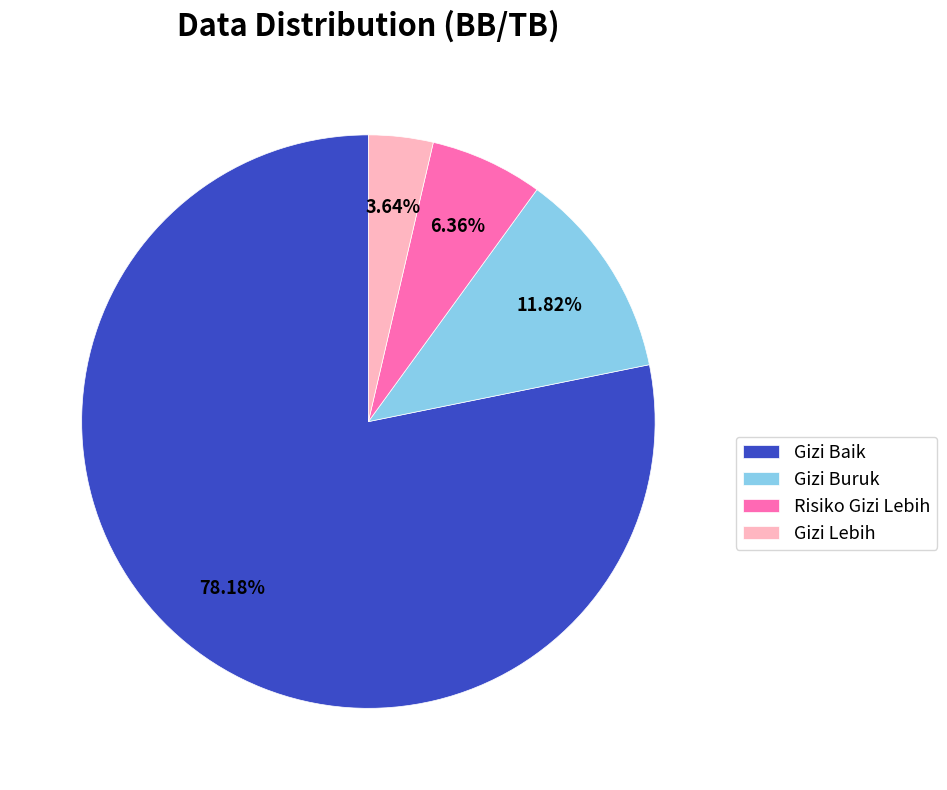

Is it true that Gizi Lebih is 4% of the pie?

True